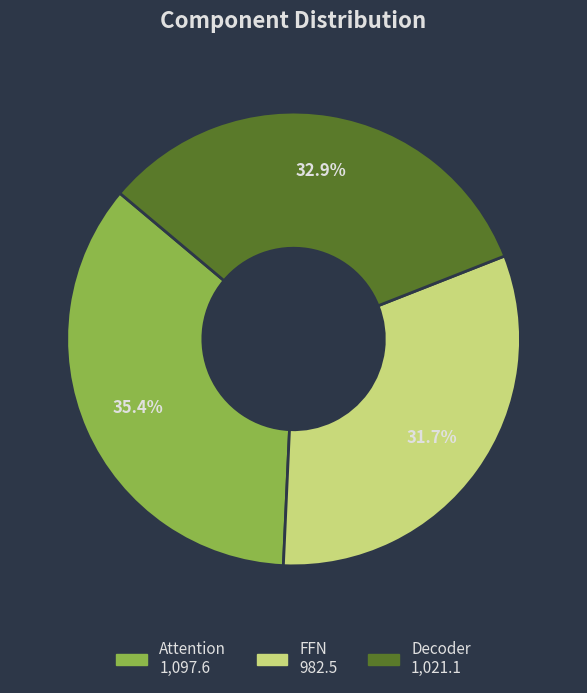

Which slice is the smallest?

FFN